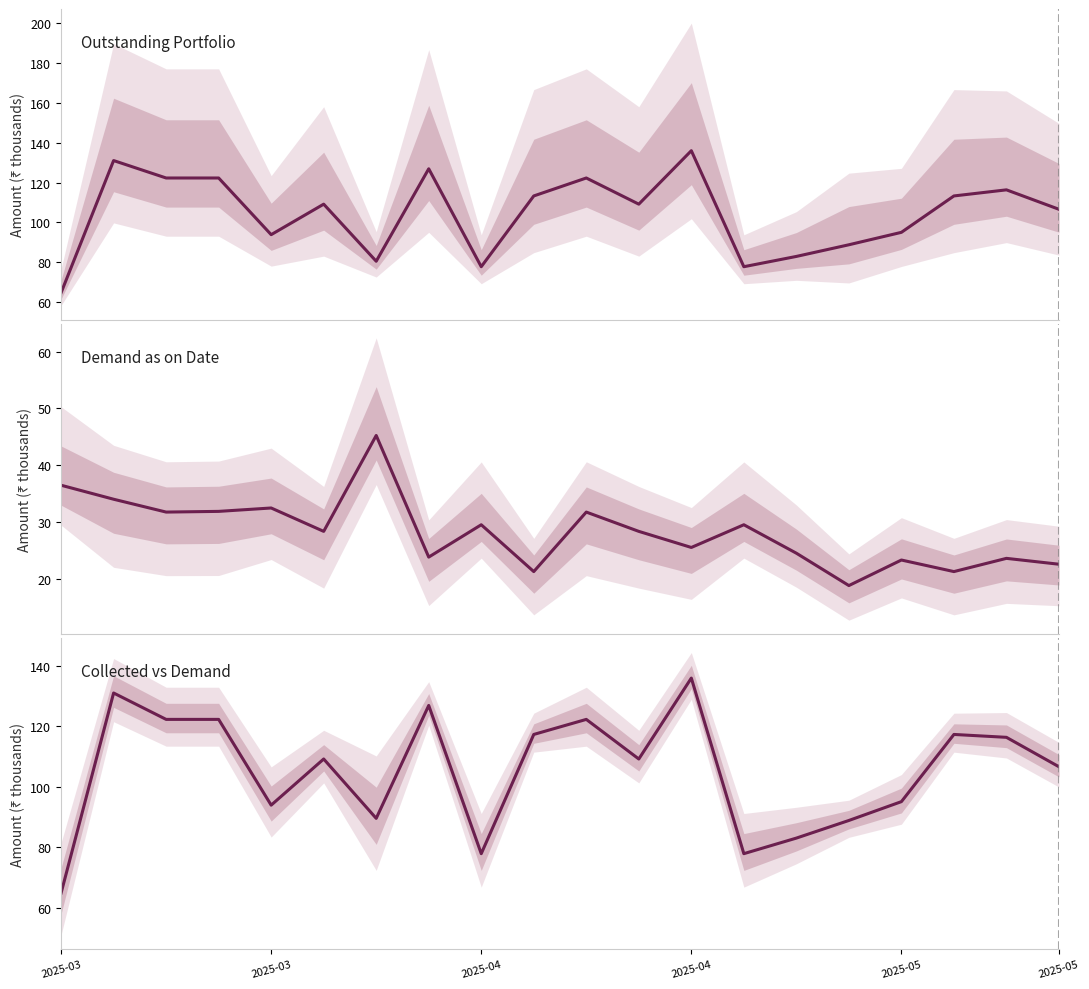

What is the value of the Total Demand as on Date point at the 4th from the left?

31.7